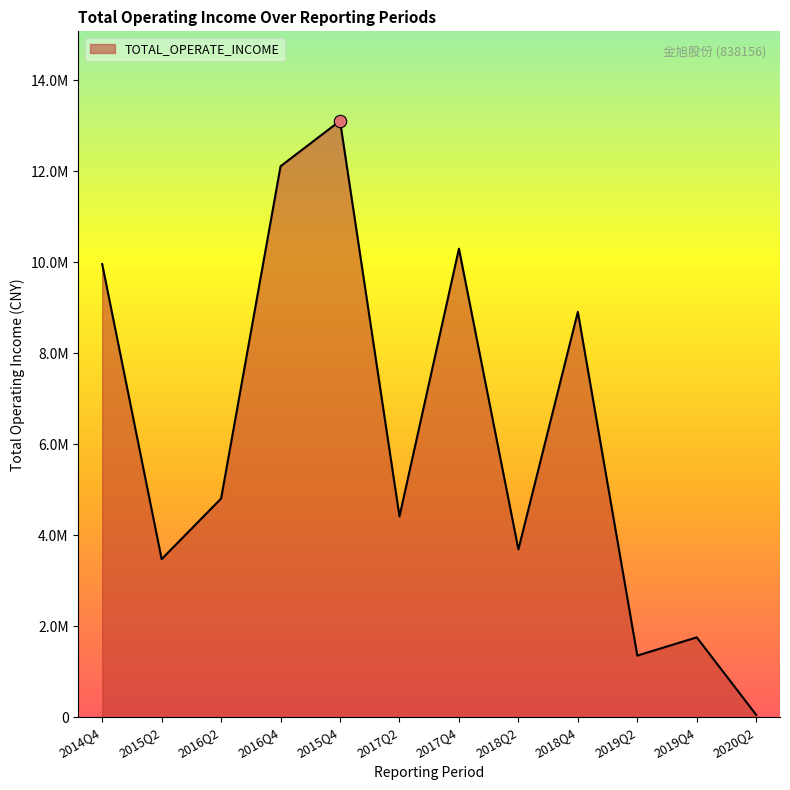

What is the ratio of the value at 2016Q4 to the value at 2015Q2?

3.5